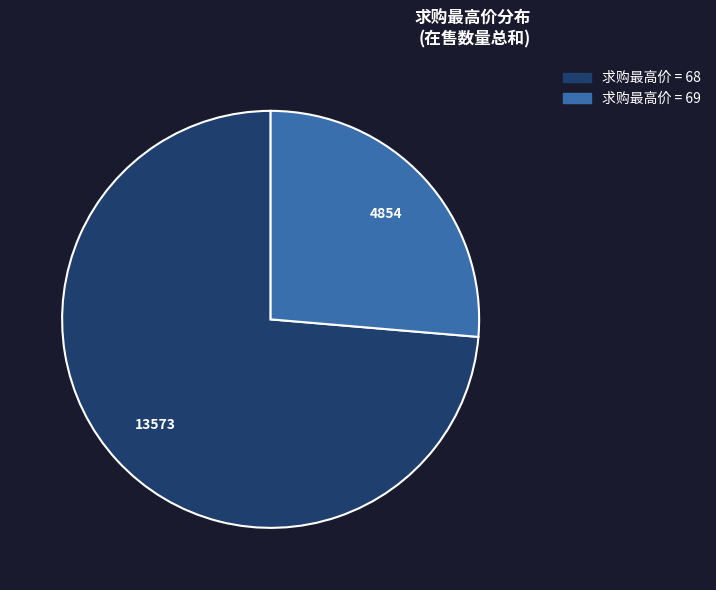

Is there a majority slice in this chart?

Yes